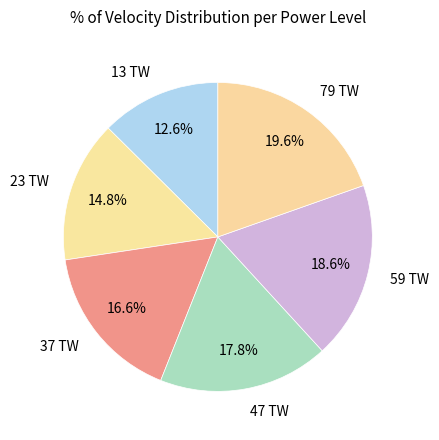

What is the ratio of the value at 13 TW to the value at 59 TW?

0.7